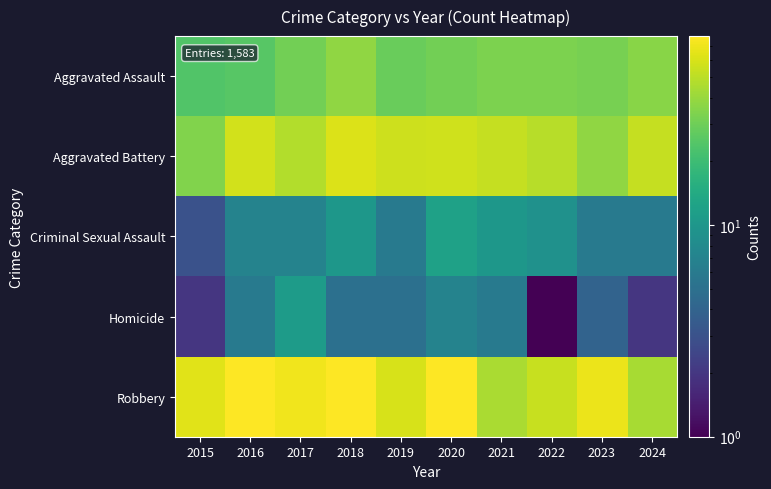

Reading right to left, transcribe all the data shown in this chart.

Aggravated Assault: 2024=36	2023=32	2022=33	2021=33	2020=31	2019=29	2018=38	2017=31	2016=25	2015=24
Aggravated Battery: 2024=53	2023=38	2022=49	2021=53	2020=57	2019=56	2018=62	2017=47	2016=58	2015=34
Criminal Sexual Assault: 2024=6	2023=6	2022=9	2021=10	2020=12	2019=6	2018=10	2017=7	2016=7	2015=3
Homicide: 2024=2	2023=4	2022=1	2021=6	2020=7	2019=5	2018=5	2017=11	2016=6	2015=2
Robbery: 2024=44	2023=69	2022=54	2021=45	2020=78	2019=60	2018=77	2017=71	2016=77	2015=64